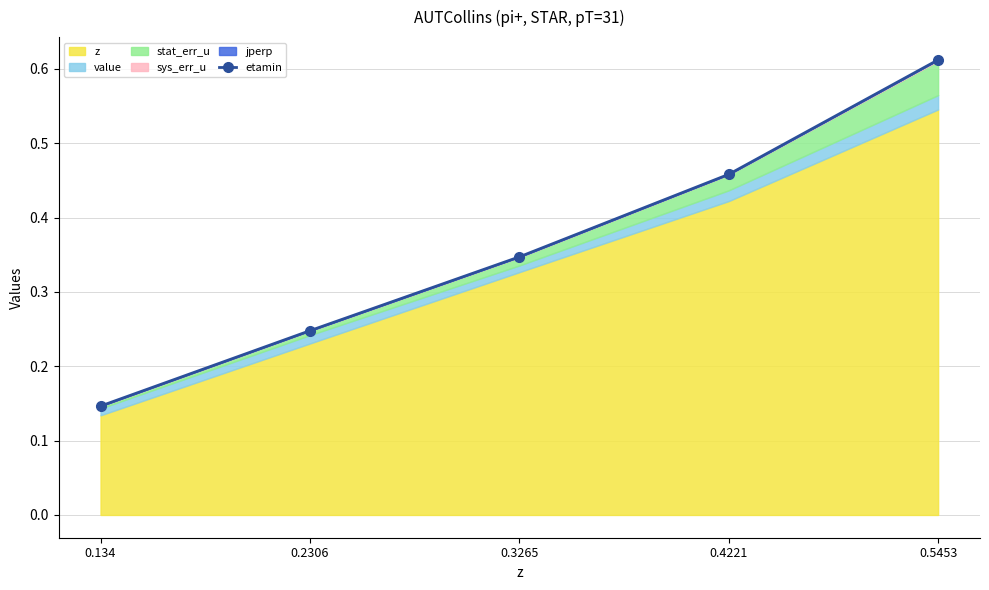

True or false: the data has more than 0 interior local peaks.

False